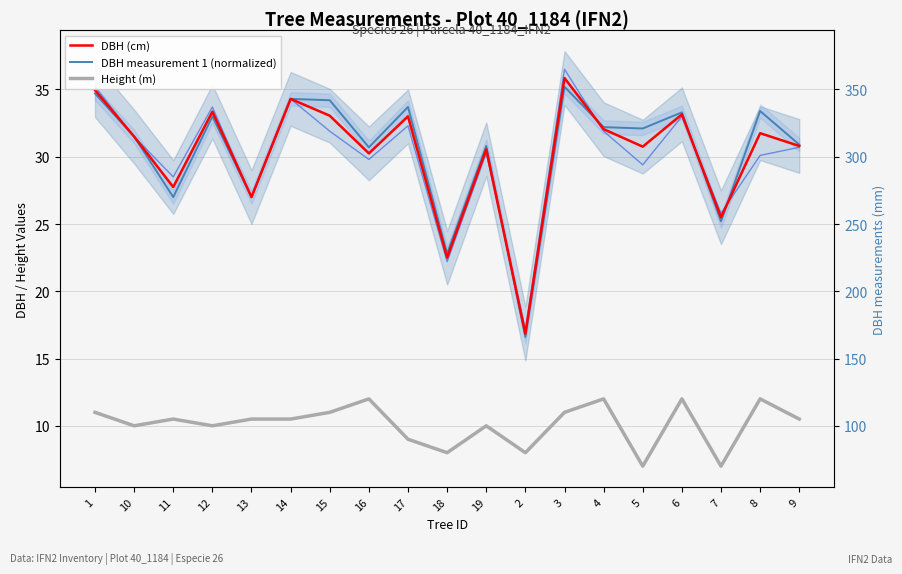

Does the chart have visible grid lines?

Yes